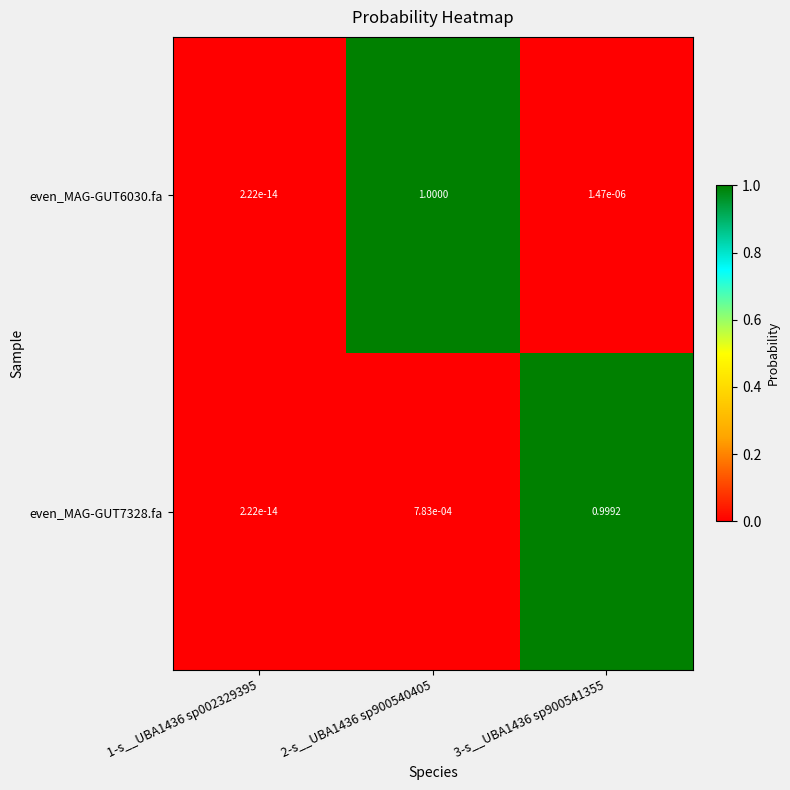

At how many categories does at least one series exceed 0?

3